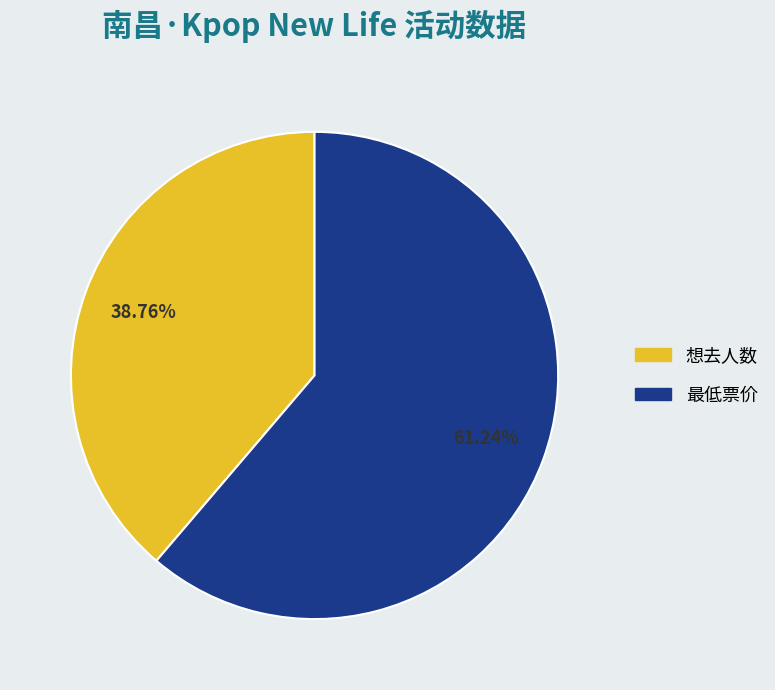

Combined, what portion of the pie is 最低票价 and 想去人数?

100.0%